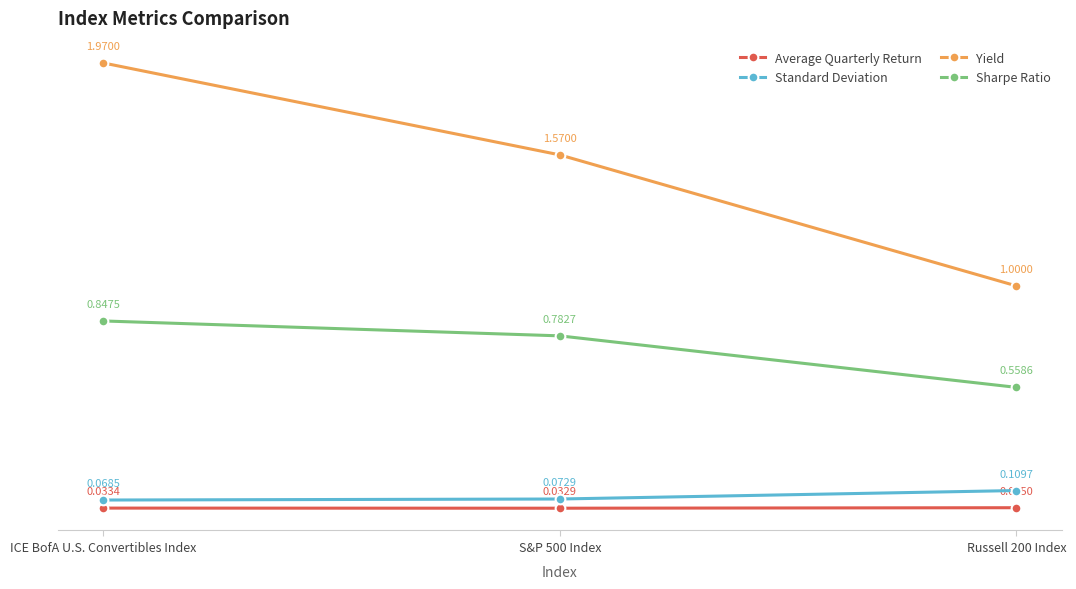

Is the value of Sharpe Ratio at ICE BofA U.S. Convertibles Index greater than the value of Average Quarterly Return at ICE BofA U.S. Convertibles Index?

Yes